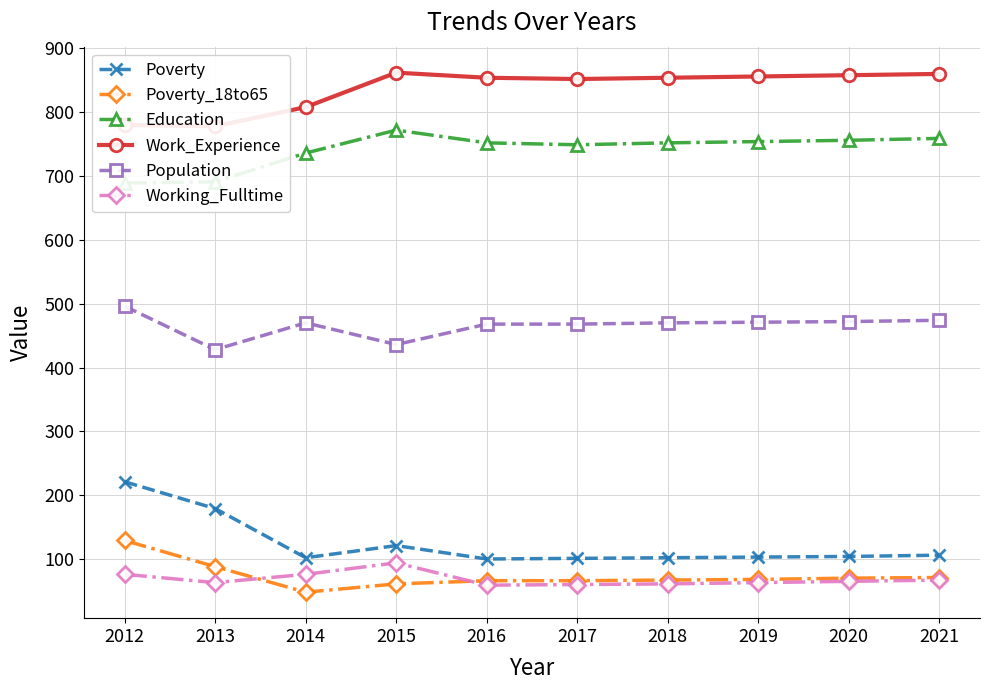

At which label does Education first exceed 752?

2015